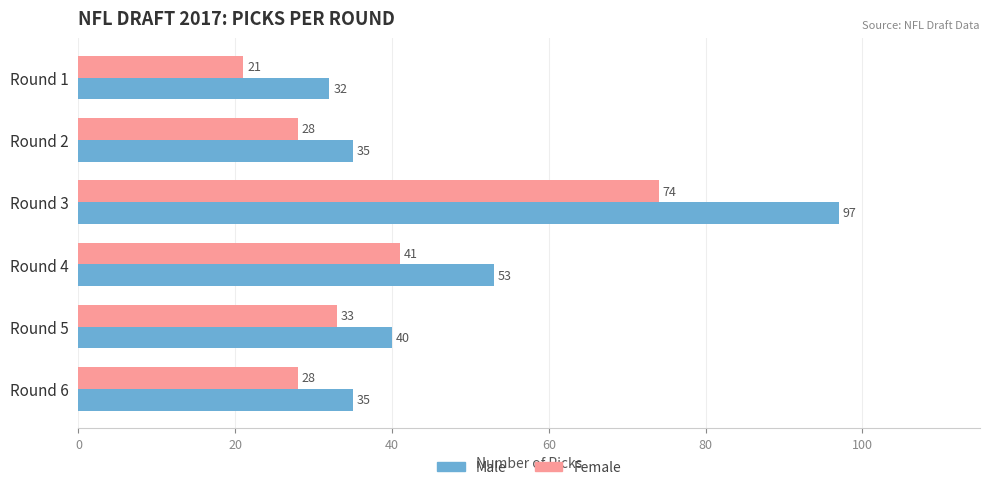

Is it true that Female equals 37 at Round 1?

False